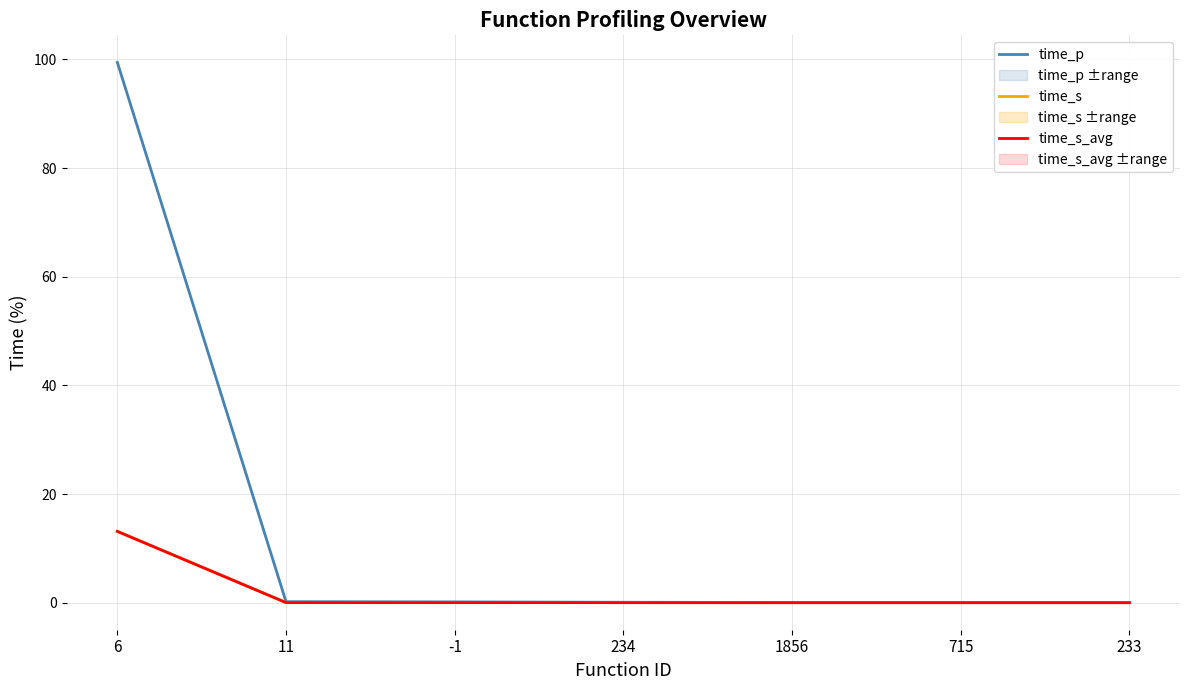

At which label is time_s_avg closest to 6?

11